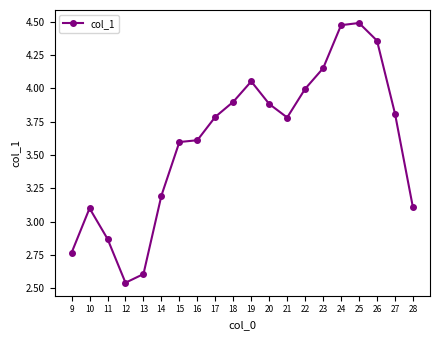

What is the ratio of the value at 9 to the value at 27?

0.7